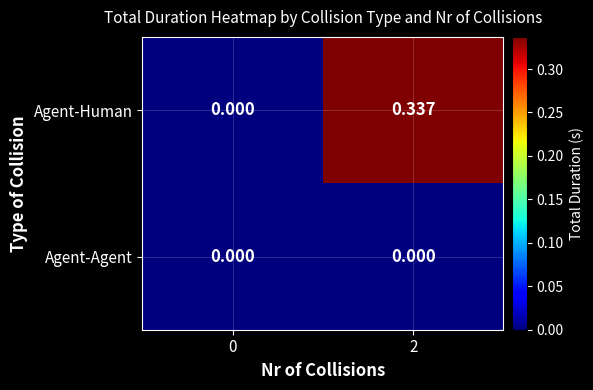

Which series has the widest spread of values?

Agent-Human